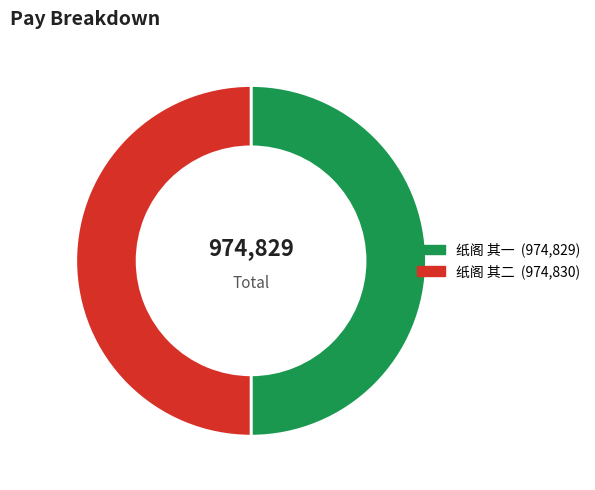

The 纸阁 其二 slice represents 39% of the pie. True or false?

False